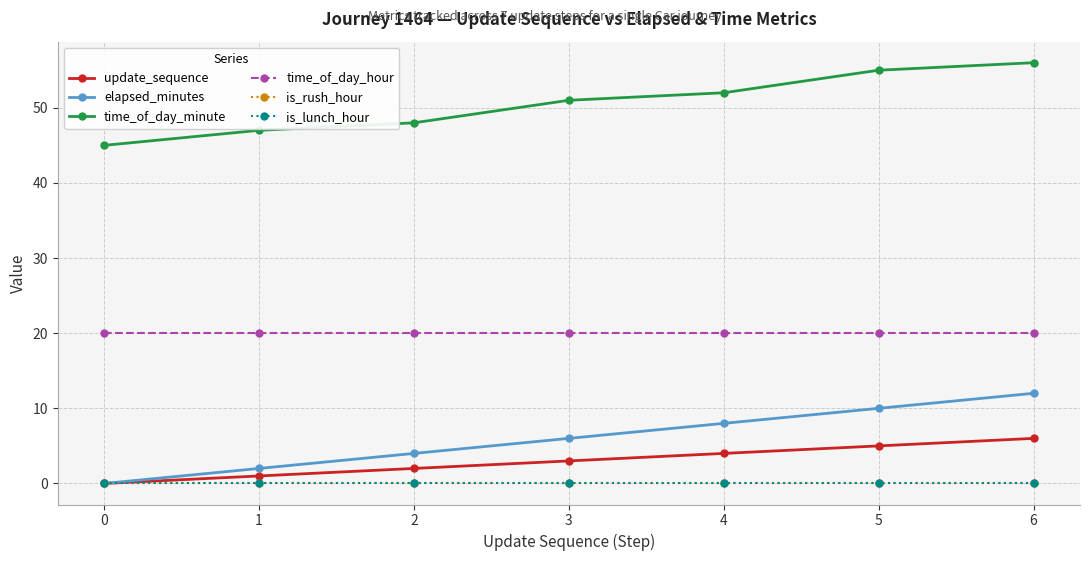

Is this an area chart (filled region under the line)?

No